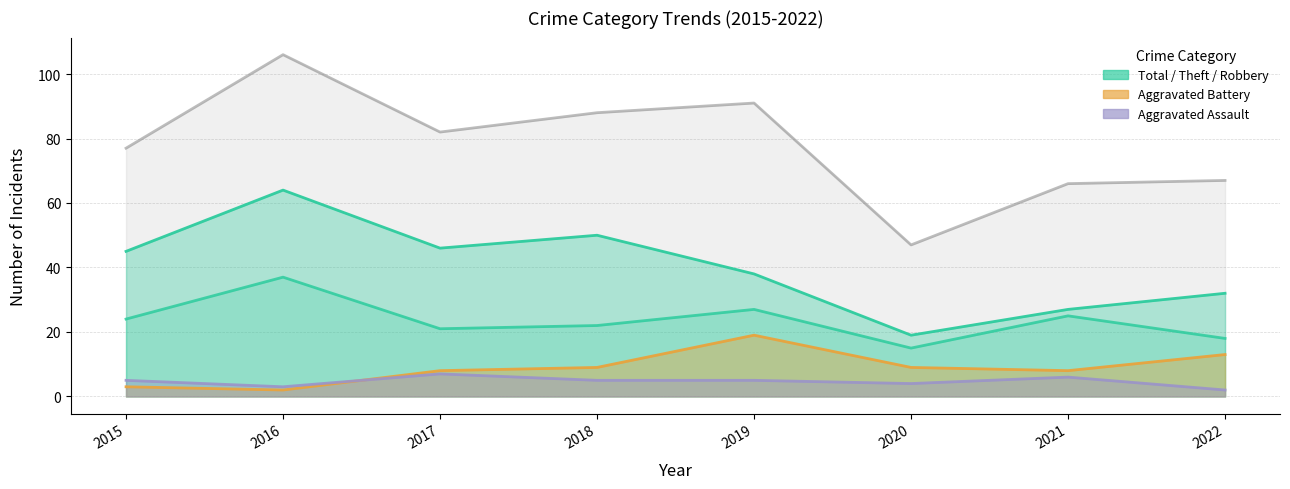

What is the greatest value displayed?

106